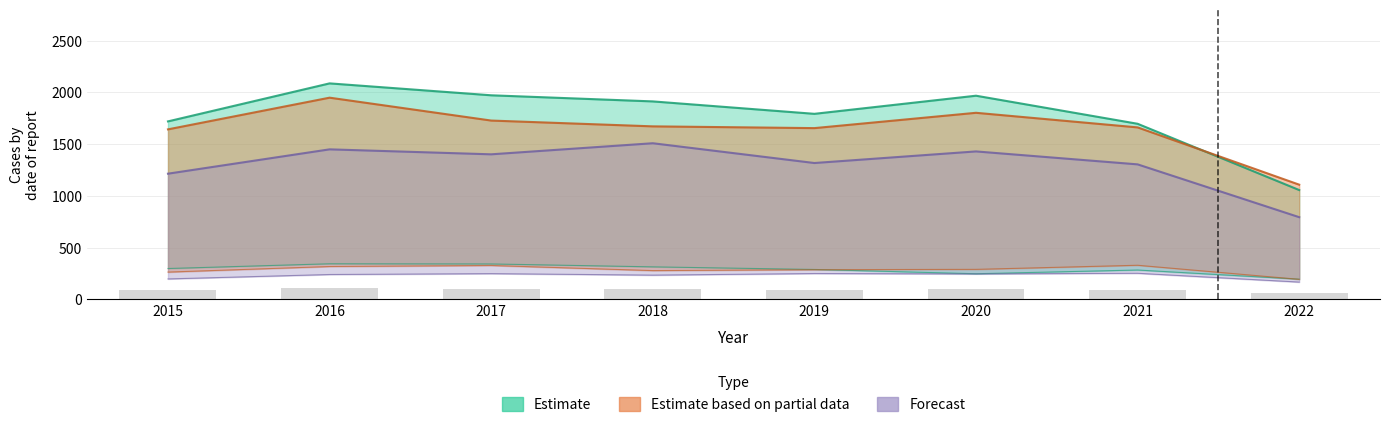

At which category does the chart reach its peak across all series?

2016